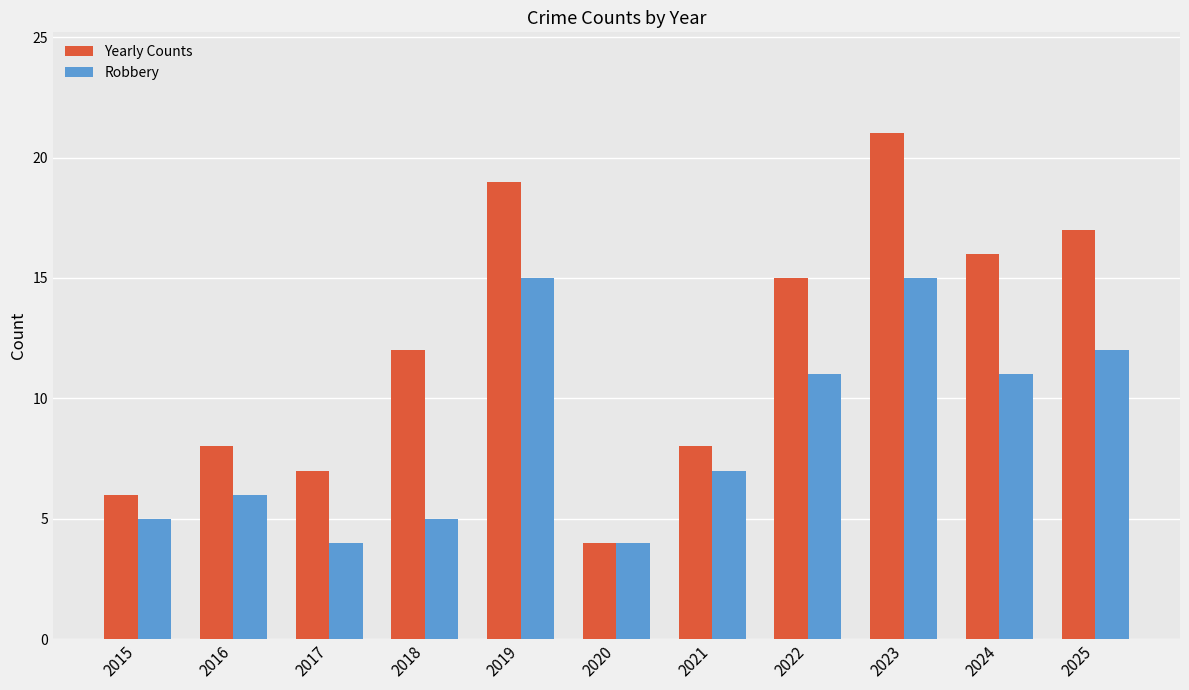

How many bars are there in each group?

2